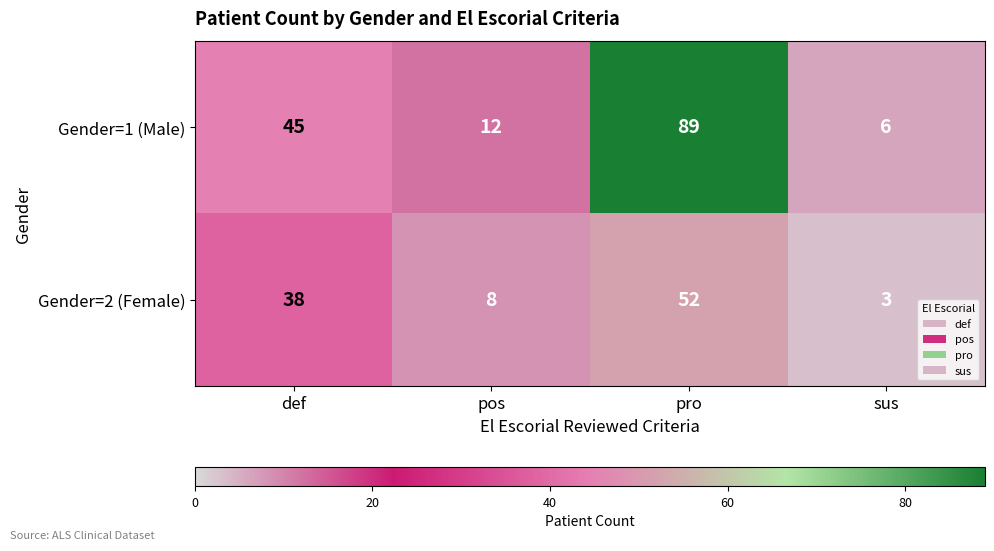

The value of Gender=1 (Male) at sus is 8. True or false?

False